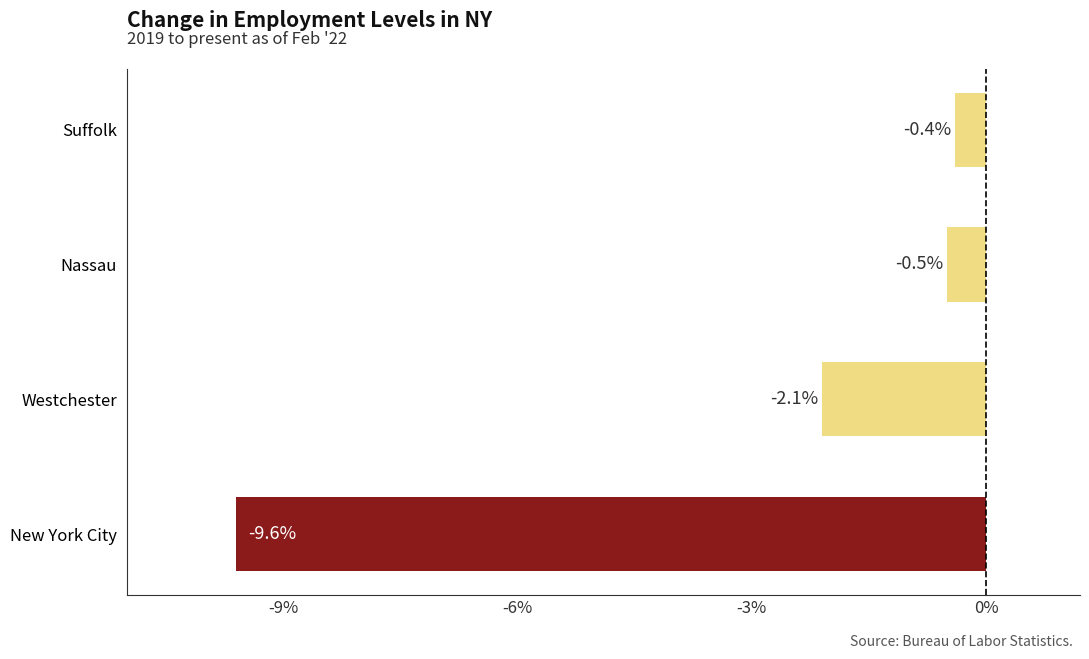

Rank the categories by value from lowest to highest.

New York City, Westchester, Nassau, Suffolk